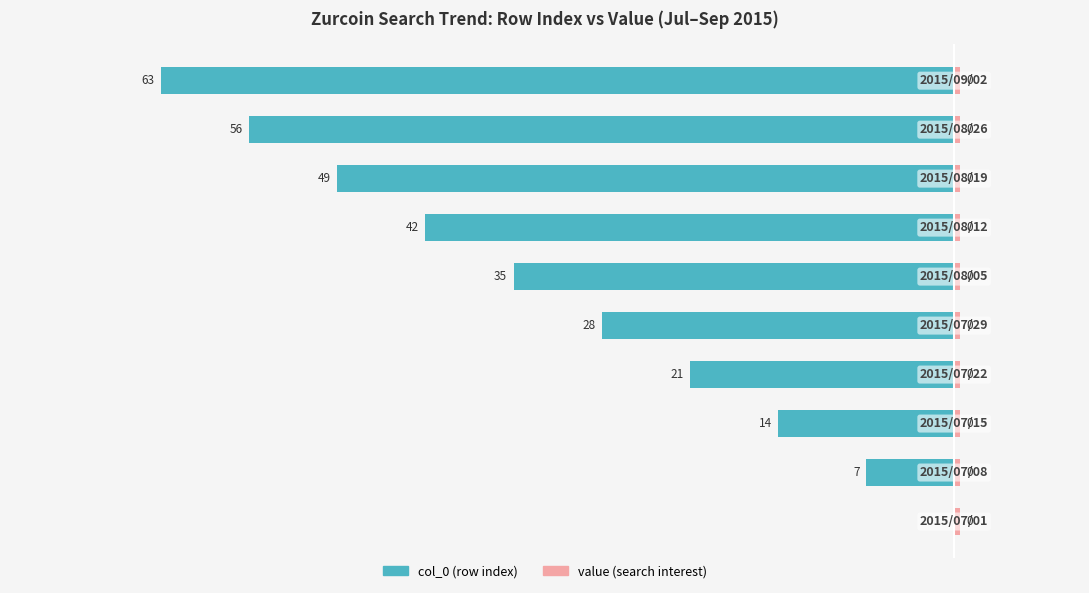

What is the difference between the second highest and second lowest values in the col_0 (row index) series?

49.0